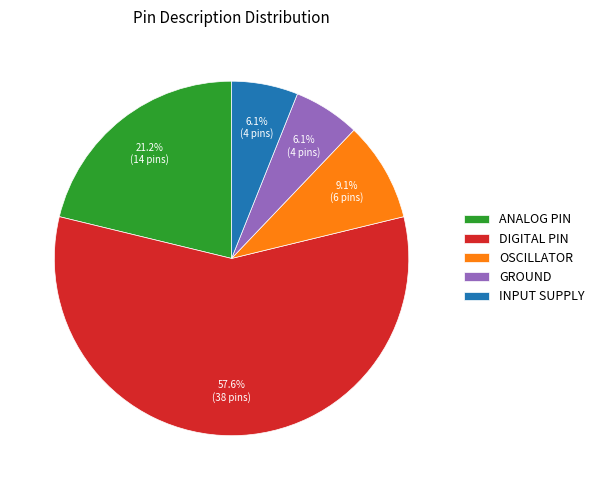

Which has a higher value, OSCILLATOR or ANALOG PIN?

ANALOG PIN